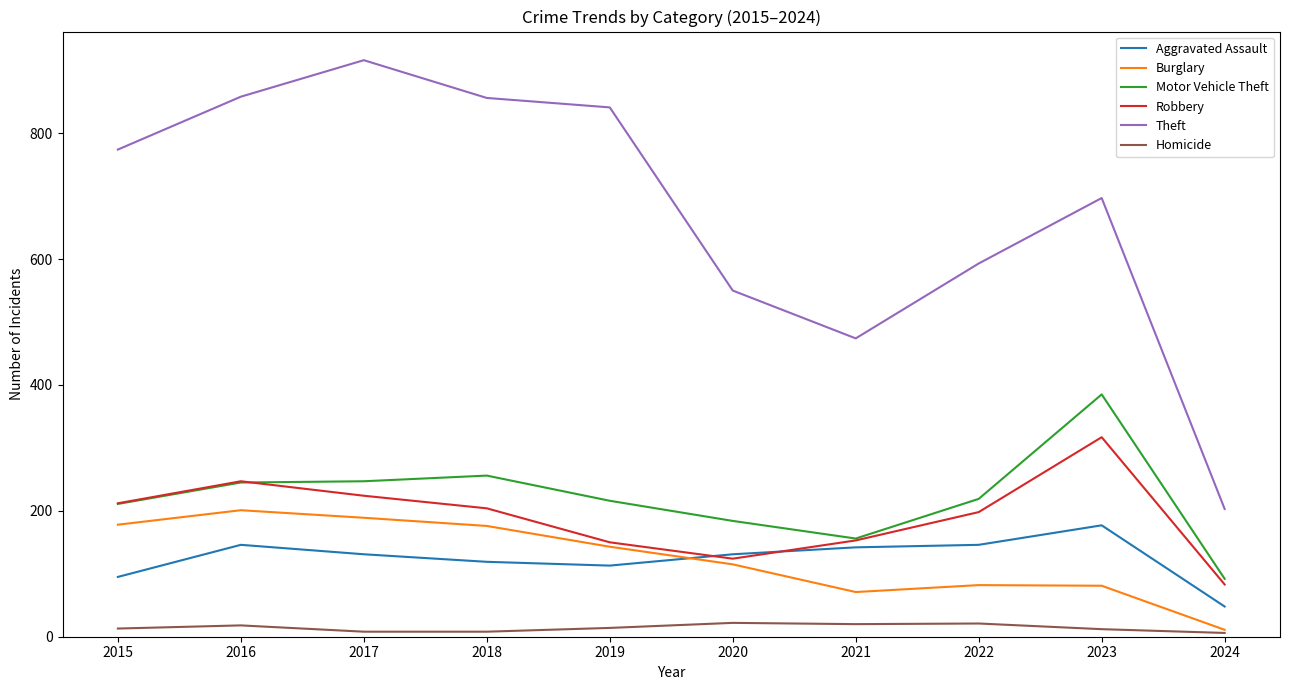

The value of Burglary at 2023 is 143. True or false?

False